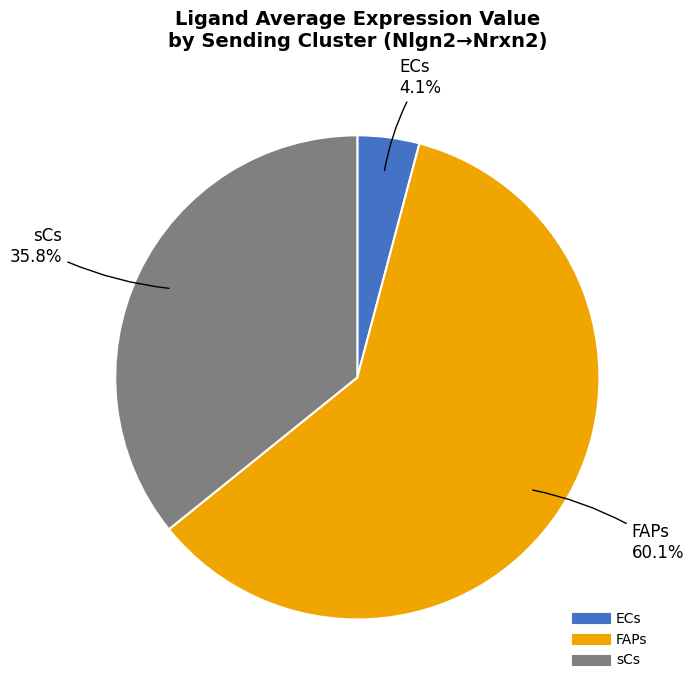

Rank the categories by value from lowest to highest.

ECs, sCs, FAPs